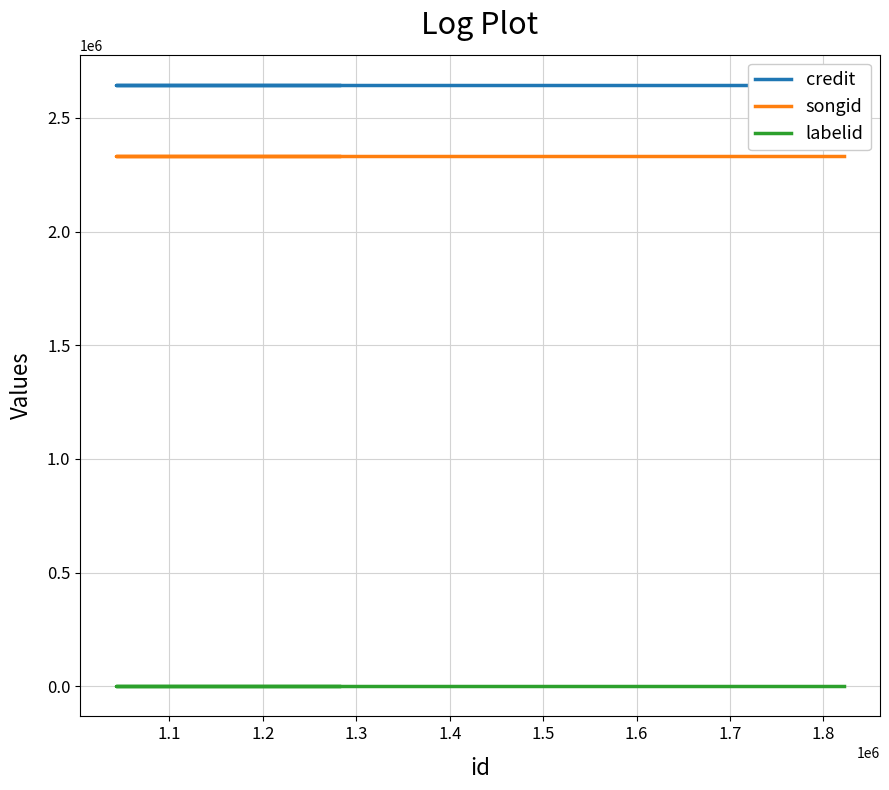

Read the credit value at 1.2.

2645258